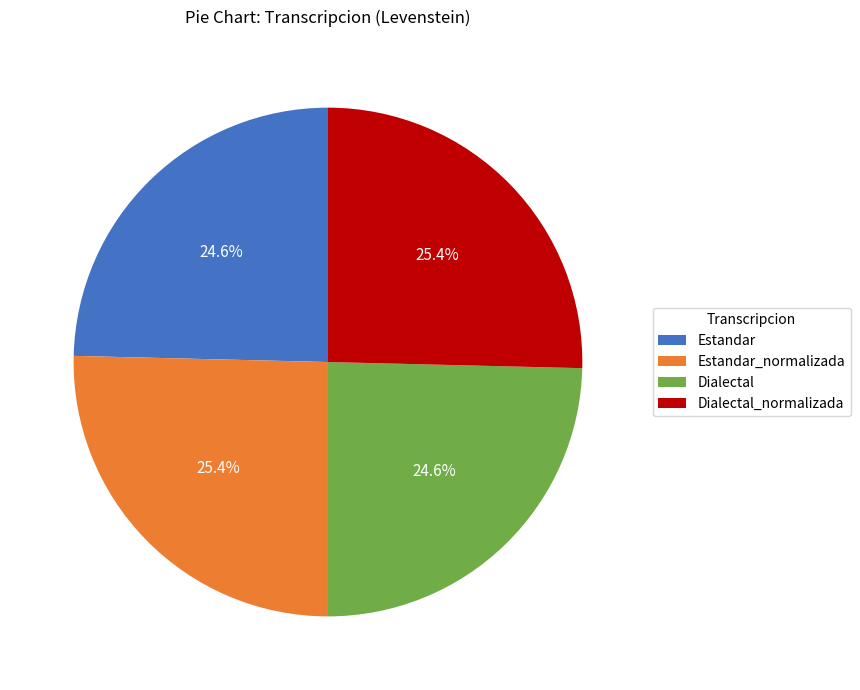

Does Dialectal_normalizada account for over 50% of the chart?

No